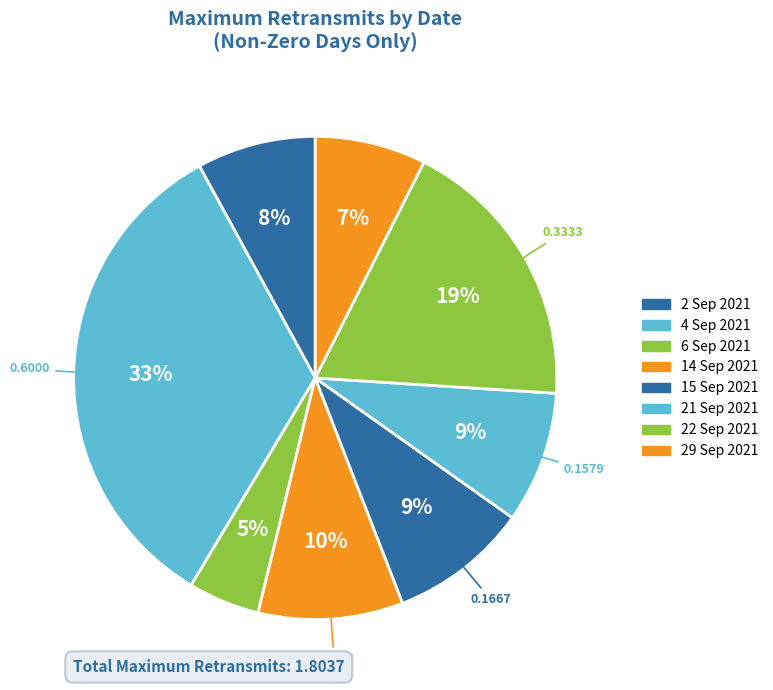

To the nearest percent, what portion does 15 Sep 2021 represent?

9%